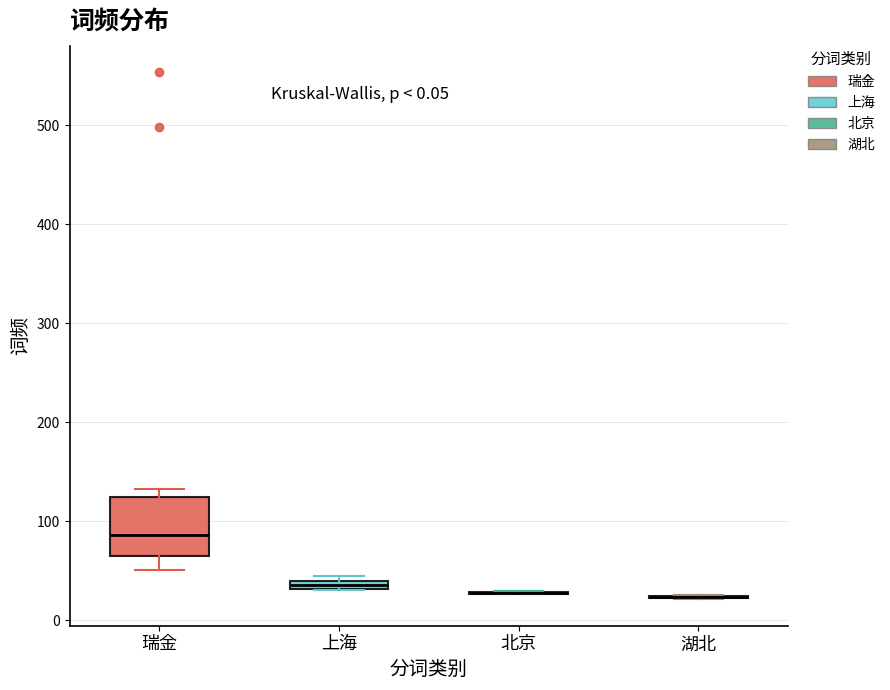

Comparing the boxes themselves (not the whiskers), which one is the tallest?

瑞金